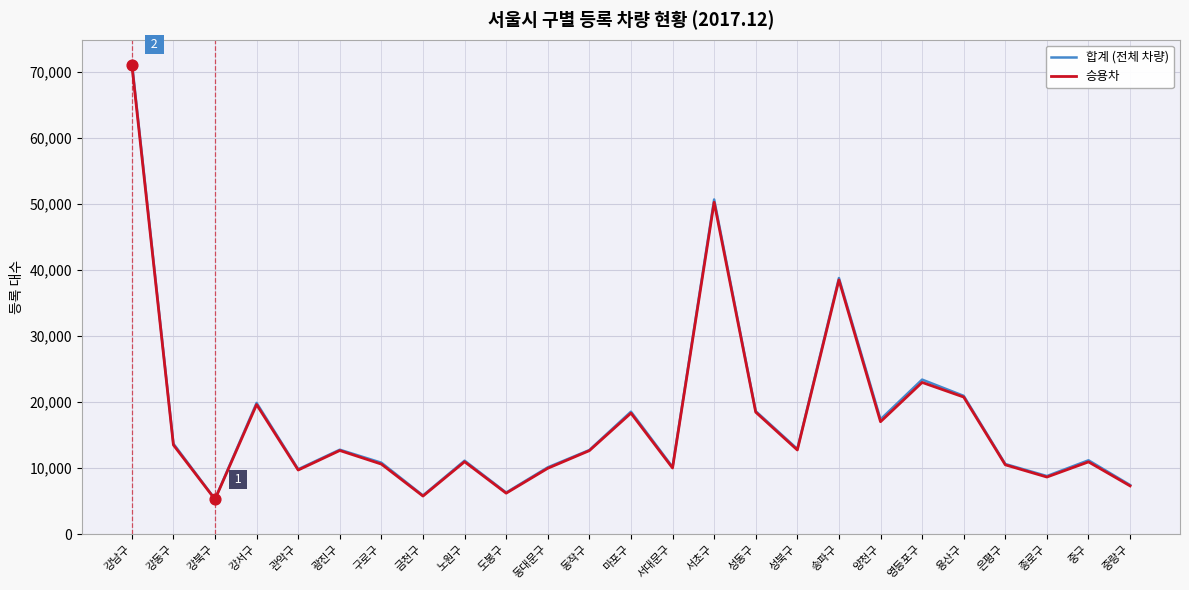

Is the value of 승용차 at 도봉구 greater than the value of 합계 (전체 차량) at 종로구?

No